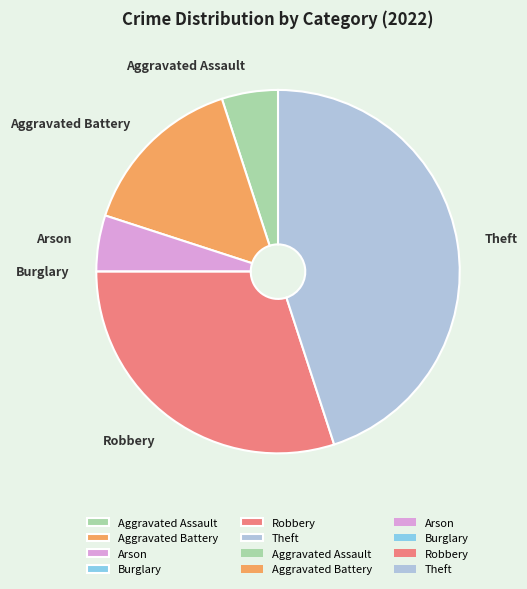

Between Robbery and Arson, which is larger?

Robbery